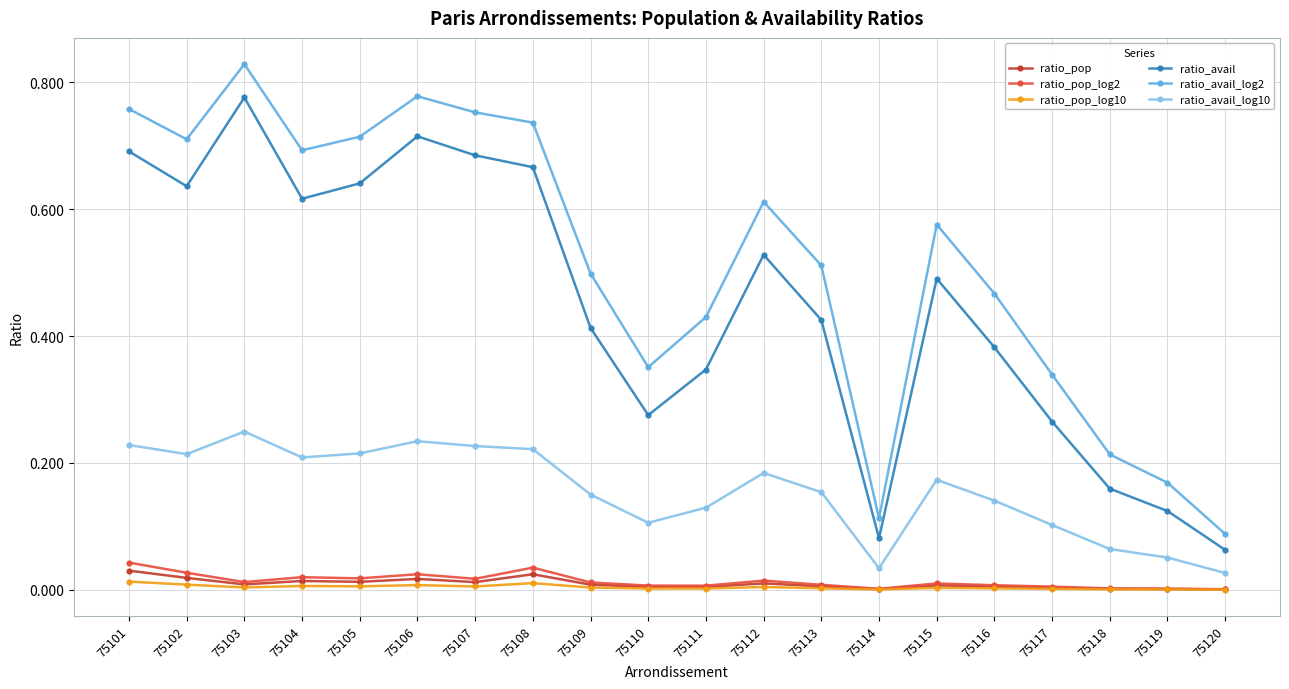

Which series changed the most between 75105 and 75116?

ratio_avail